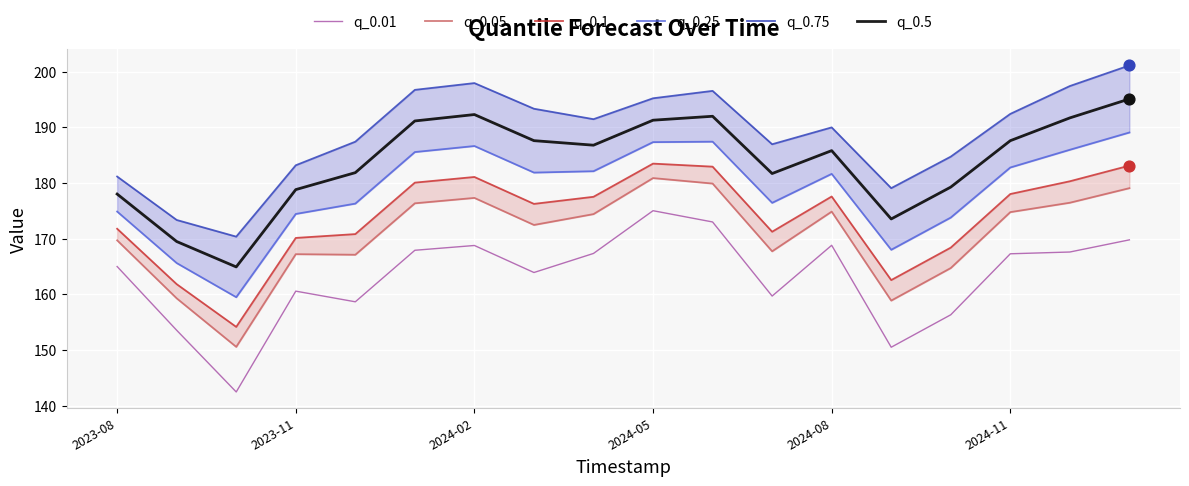

Which series reaches the minimum Y coordinate?

q_0.01